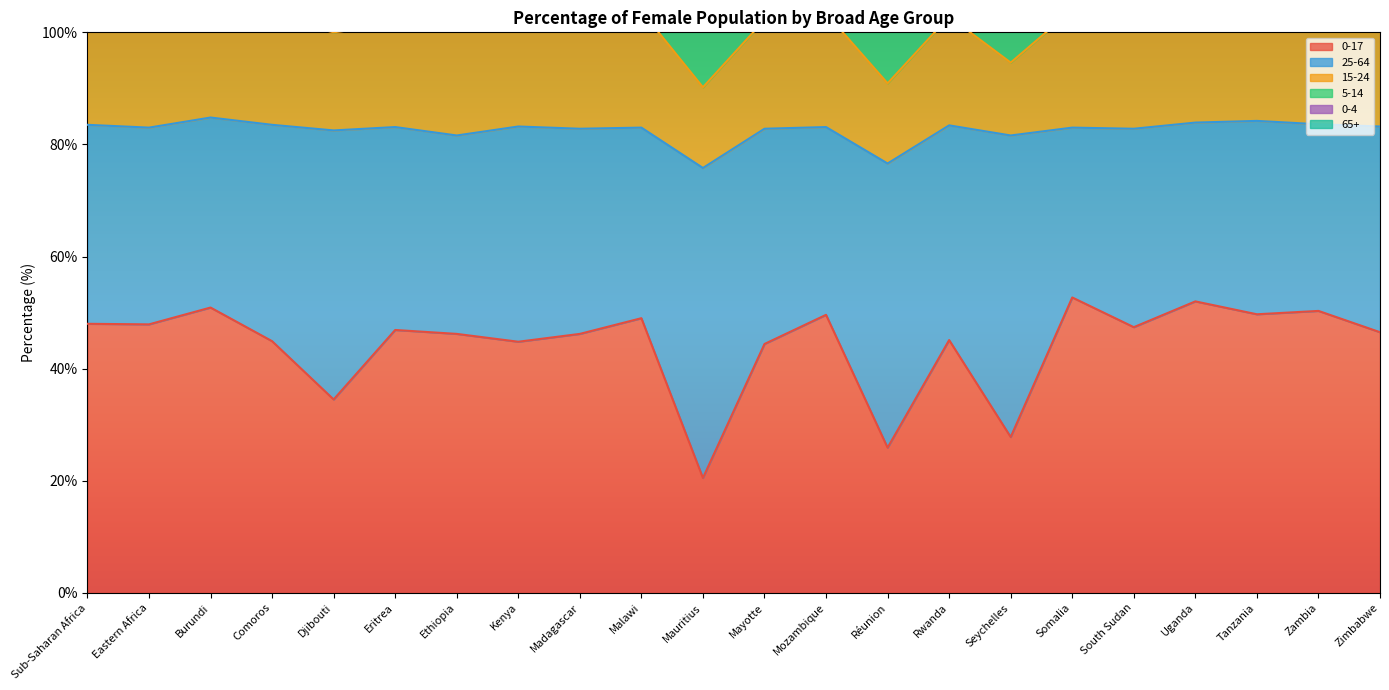

Where is 0-17 nearest to the value 36?

Djibouti